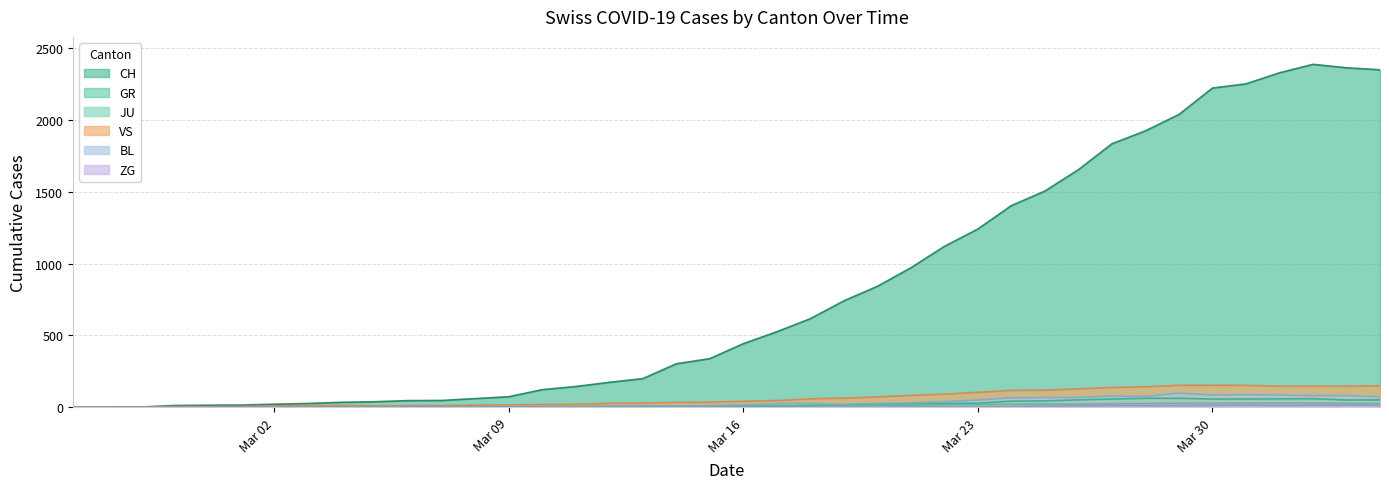

What is the highest value of the JU series?

29